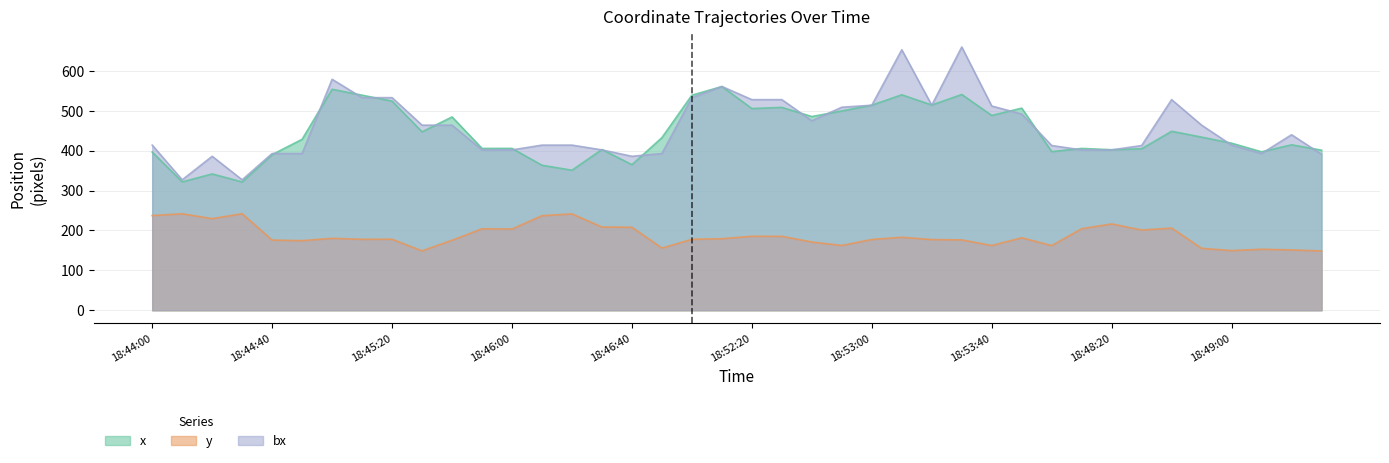

What is the value of the bx point at the 4th from the left?

327.0